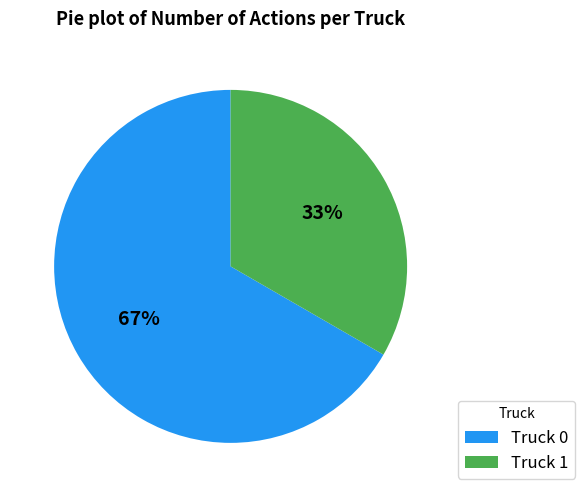

To the nearest percent, what is the average slice percentage?

50%